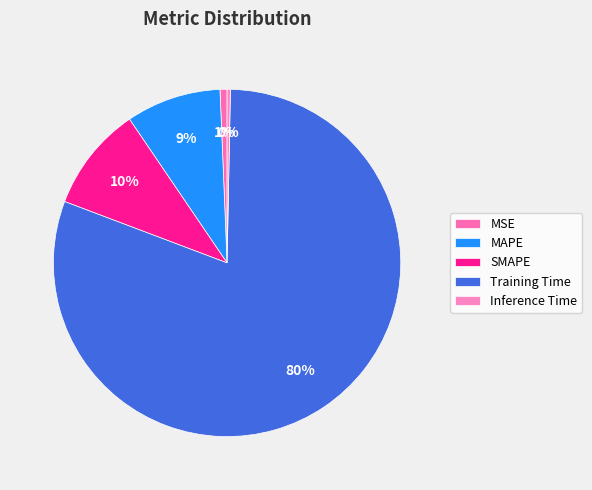

Which slice is the largest?

Training Time